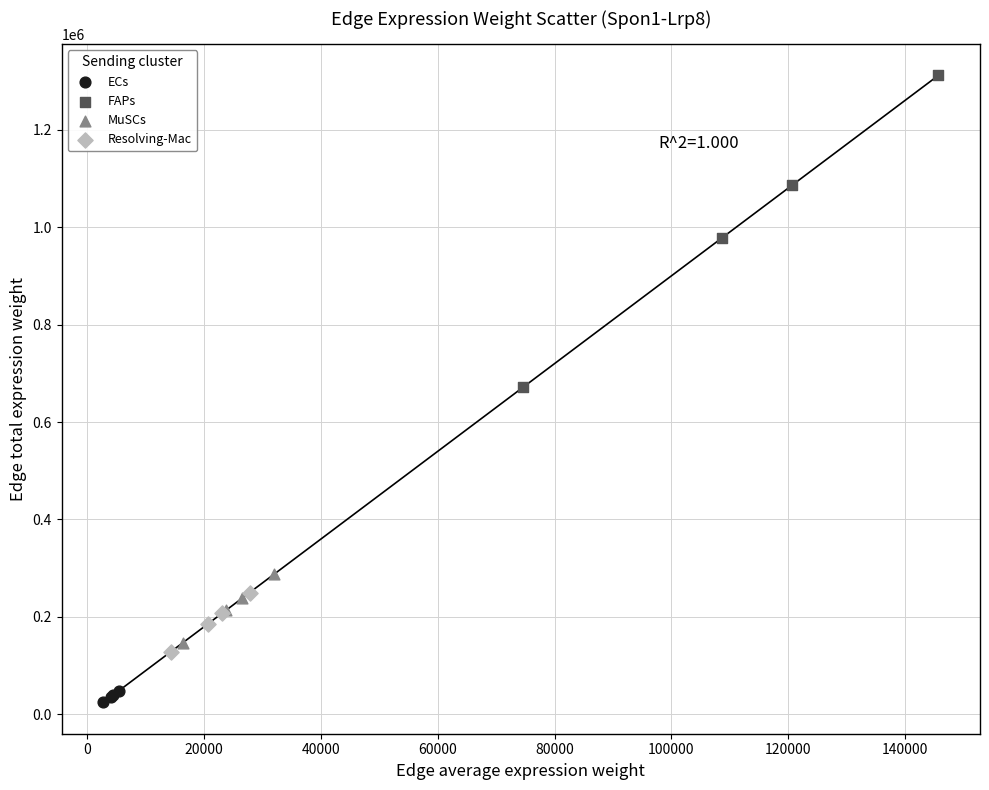

Which series has the widest spread of Y values?

FAPs